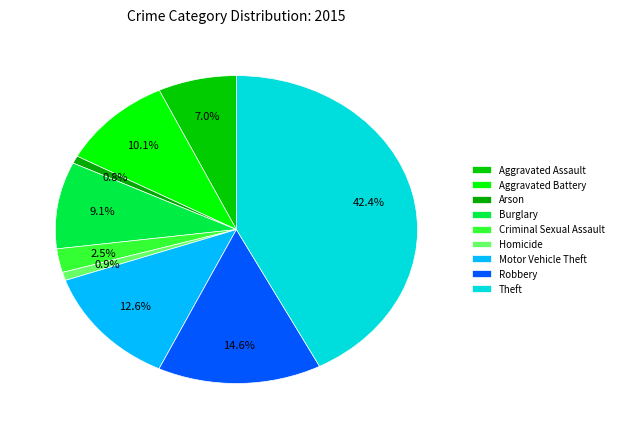

Count the number of slices in the pie.

9